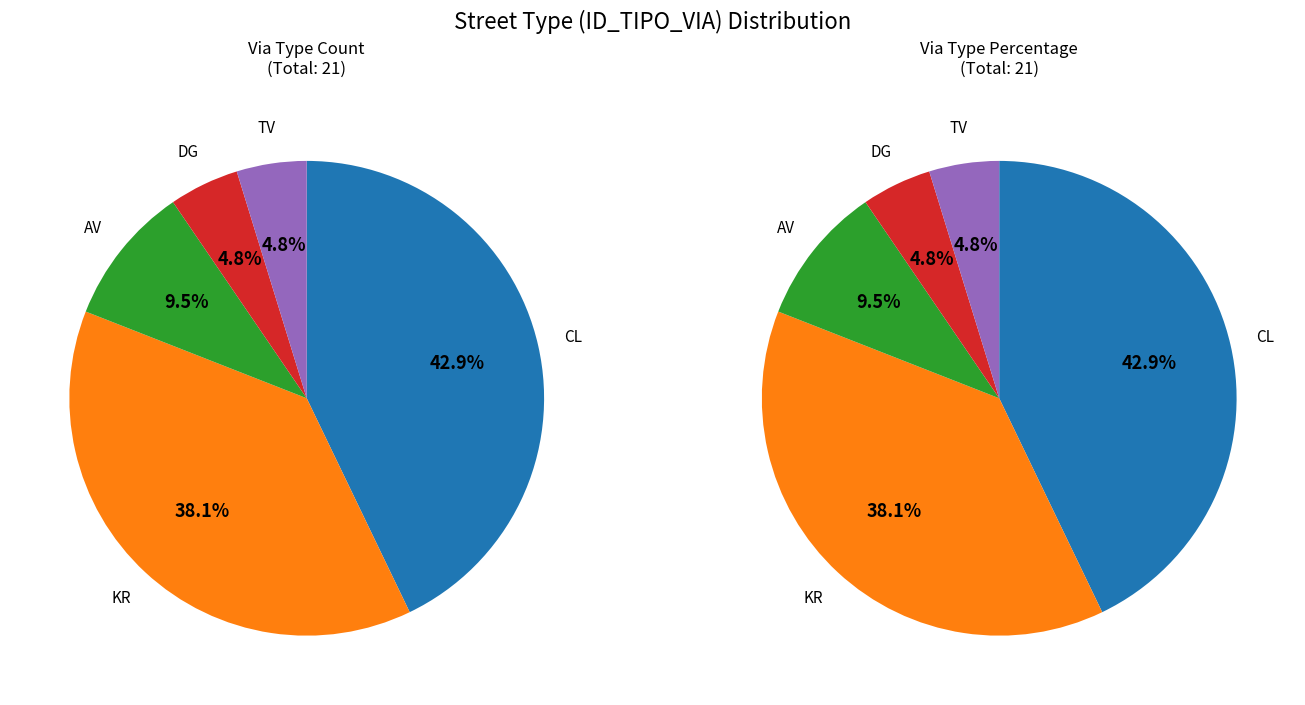

Rank the categories by value from highest to lowest.

CL, KR, AV, DG, TV